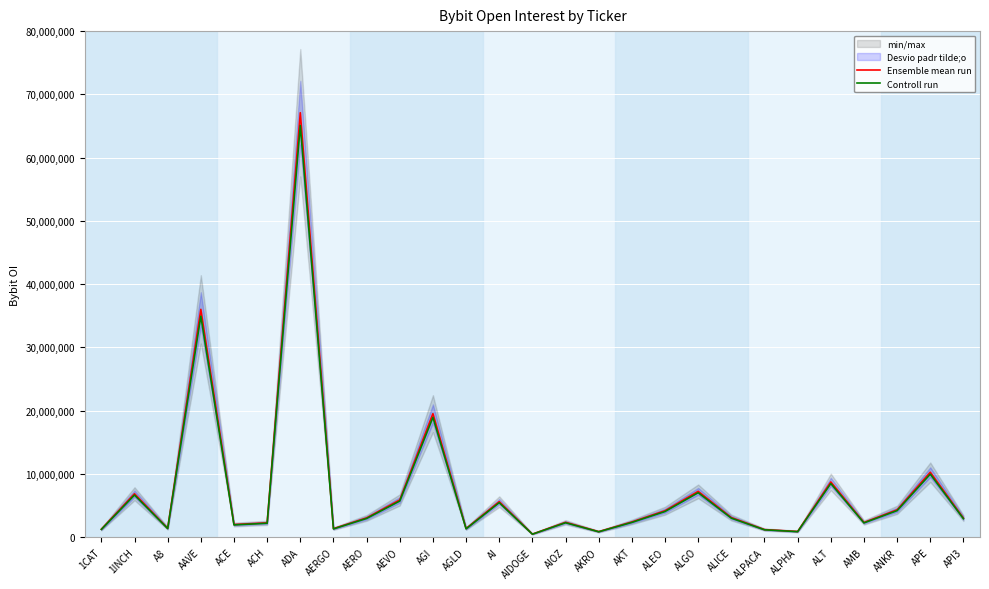

List the series in order of their overall mean, lowest first.

Controll run, Ensemble mean run